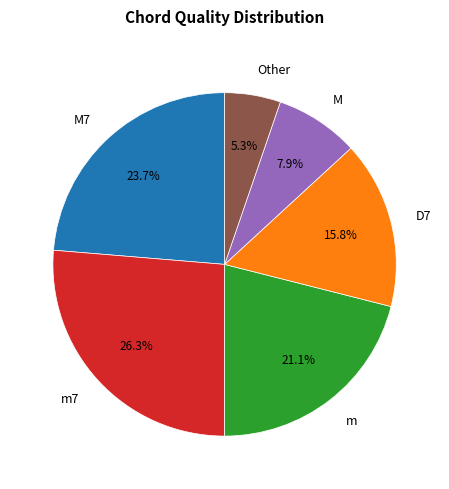

Between M and m, which is larger?

m